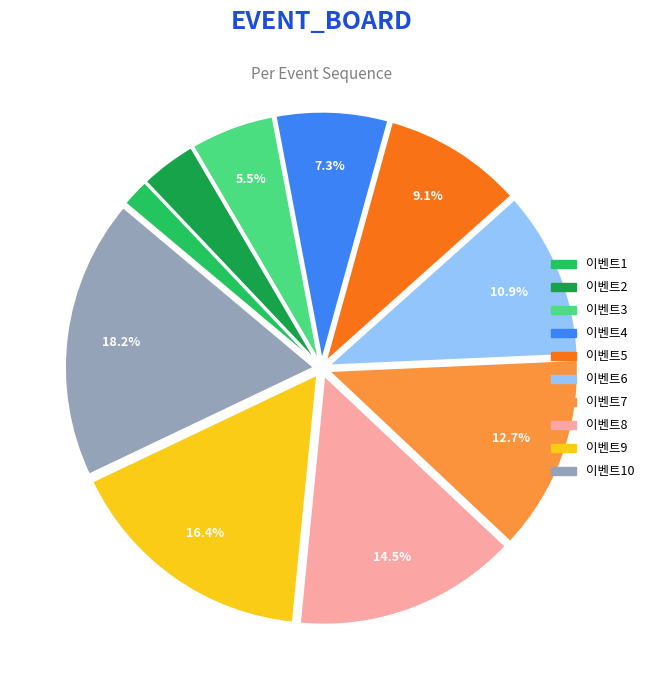

Which category has the smallest portion of the pie?

이벤트1